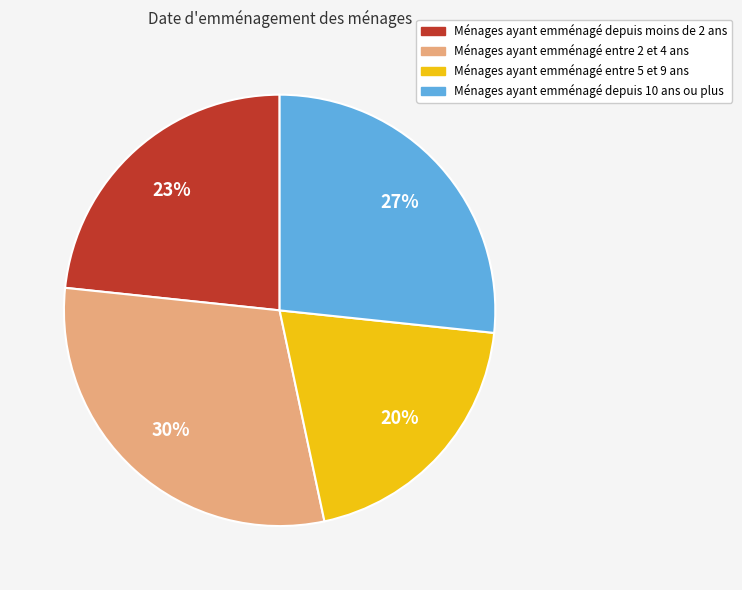

To the nearest percent, what is the difference between the largest and smallest slice percentages?

10%